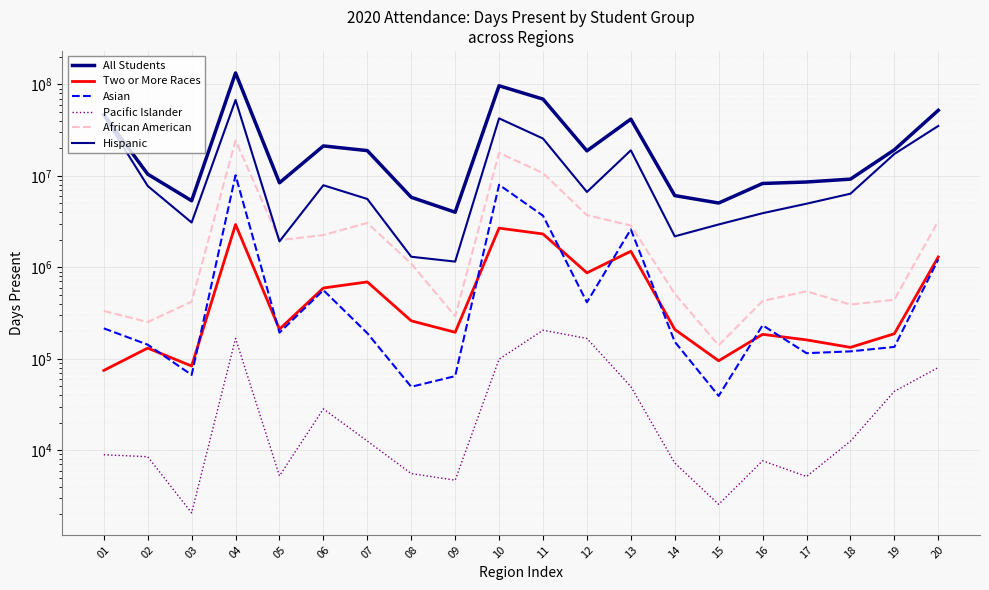

What are all the series names shown in the legend?

All Students, Two or More Races, Asian, Pacific Islander, African American, Hispanic